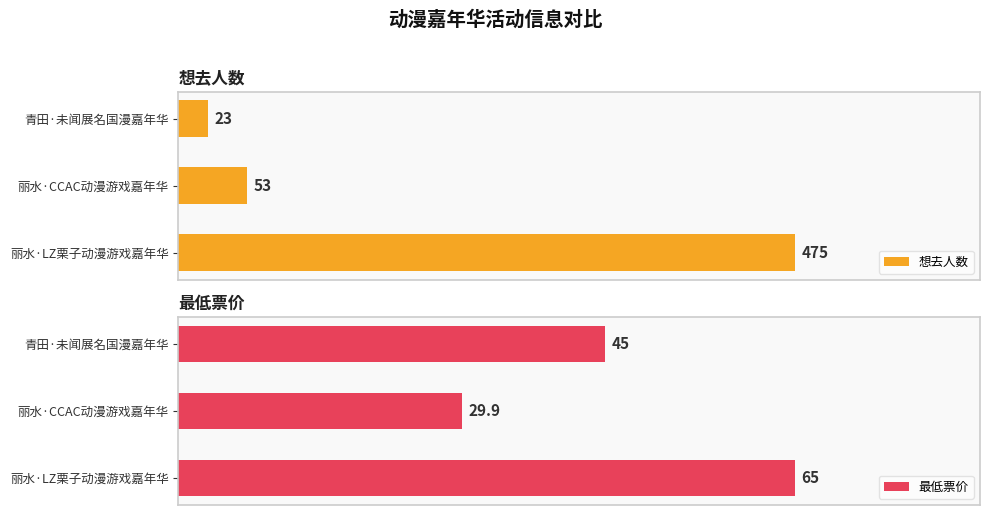

Rank the categories by 想去人数 value from highest to lowest.

丽水·LZ栗子动漫游戏嘉年华, 丽水·CCAC动漫游戏嘉年华, 青田·未闻展名国漫嘉年华